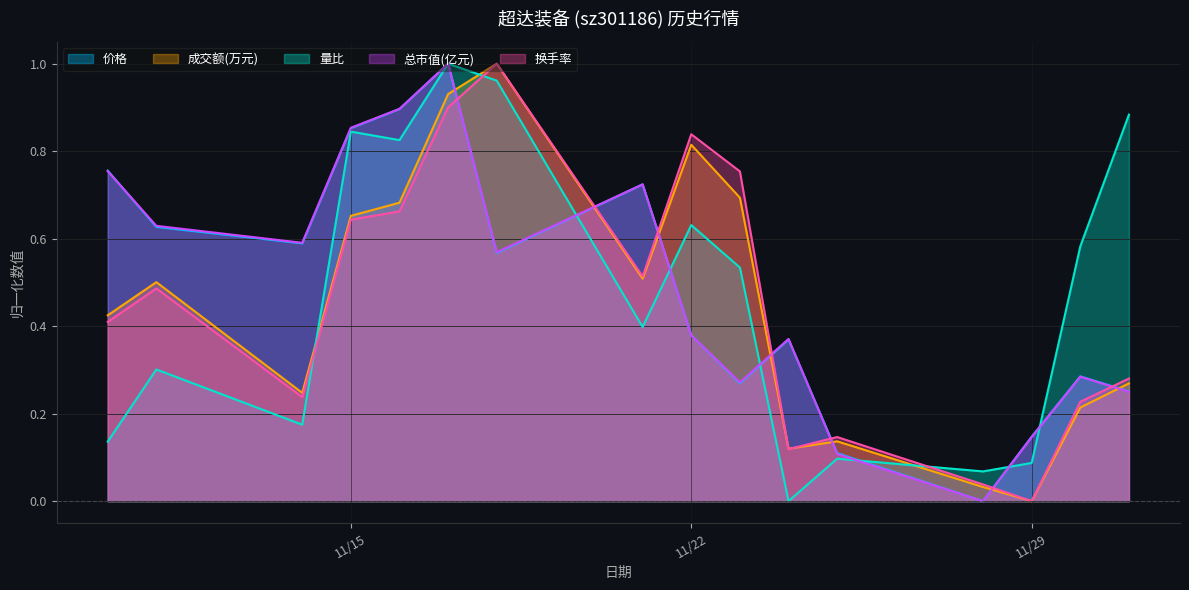

Is it true that 量比 equals 0.3 at 2022-11-11?

True